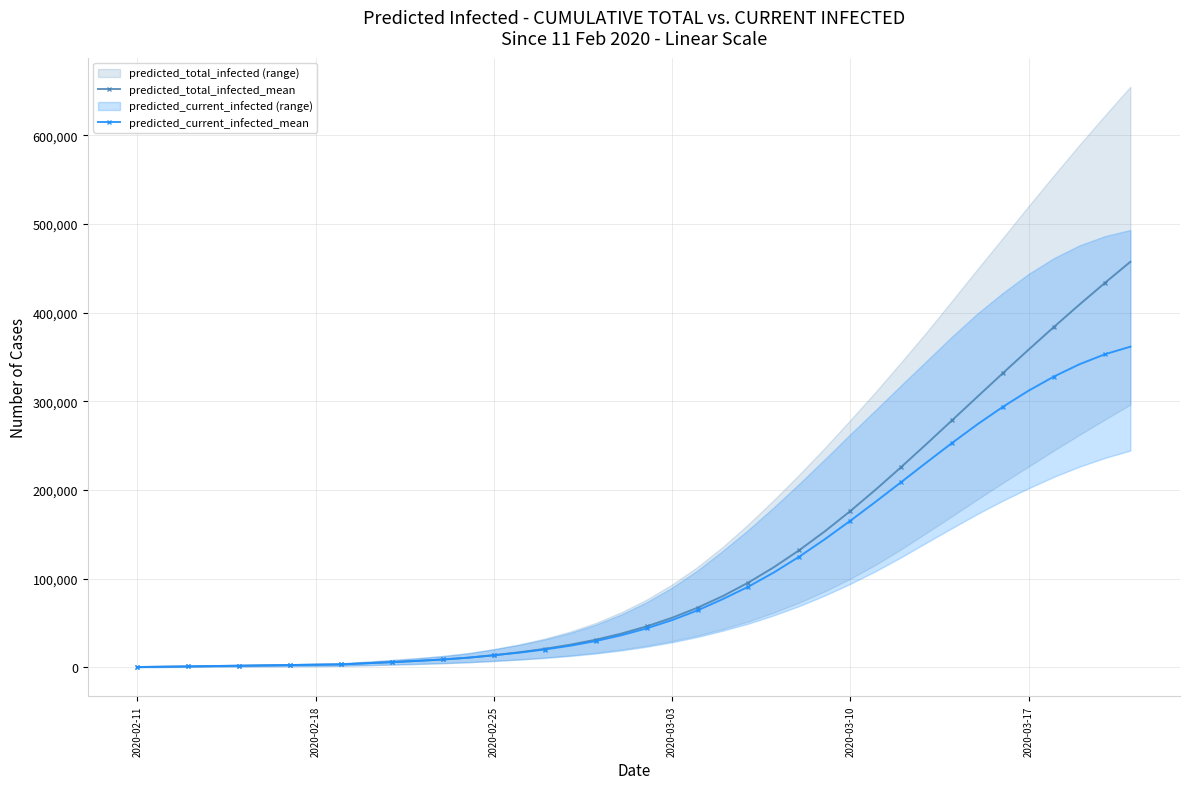

What is the highest value of the predicted_current_infected_mean series?

361700